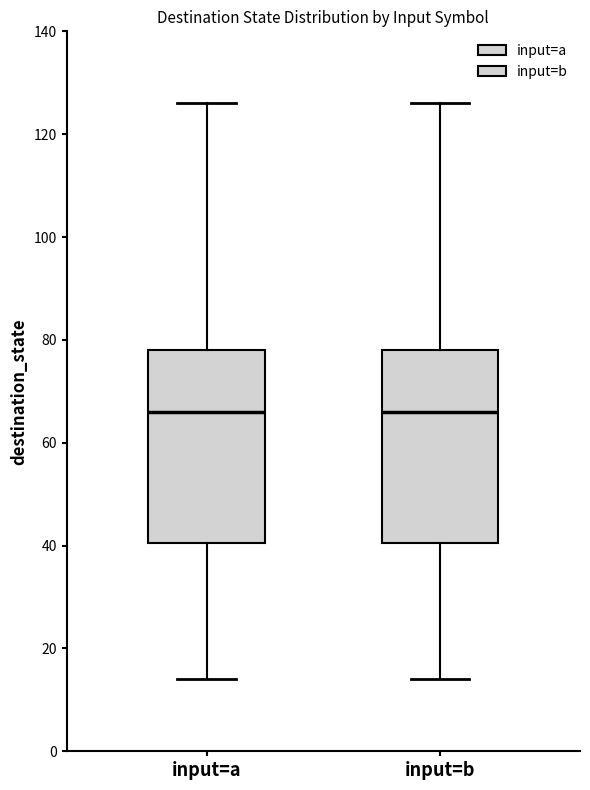

Reading left to right, read every box against the y-axis: the position of its median line, the range the box covers, and the ends of its whiskers. The values are not printed on the chart, so give them approximately, as read against the axis.

input=a: median 66, box 40 to 78, whiskers 14 to 126
input=b: median 66, box 40 to 78, whiskers 14 to 126